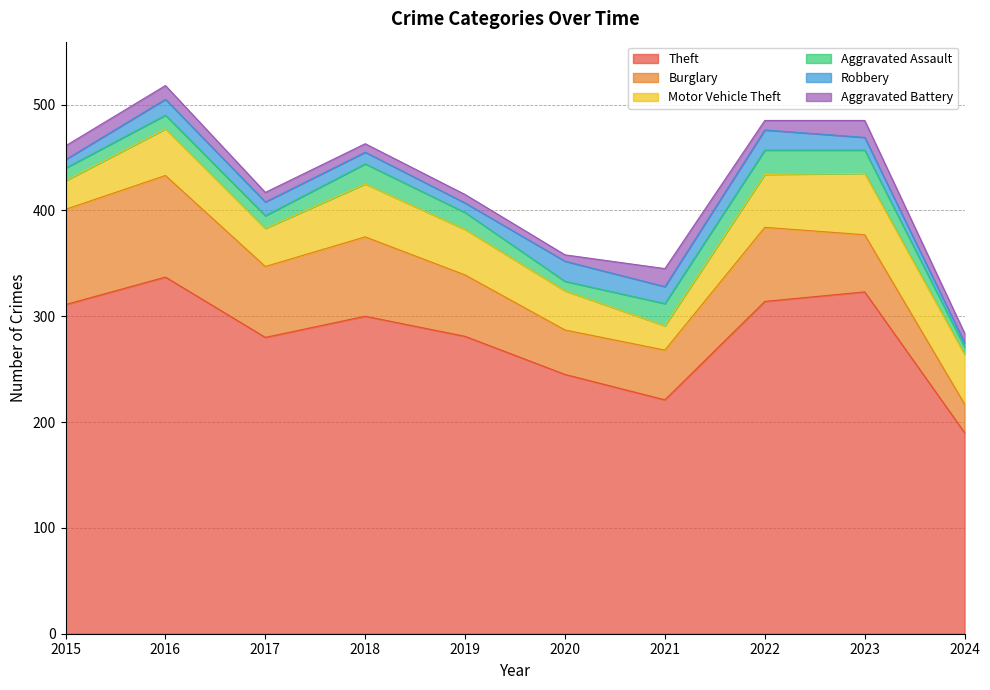

List the labels in order of Burglary value, smallest first.

2024, 2020, 2021, 2023, 2019, 2017, 2022, 2018, 2015, 2016